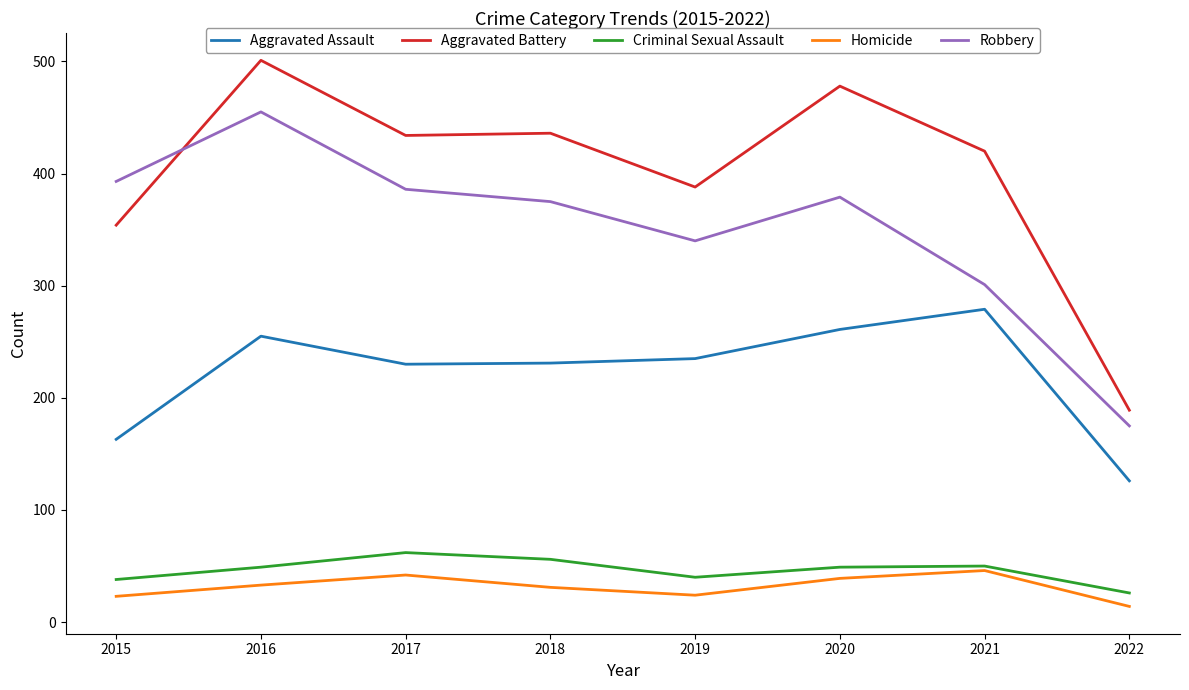

Which series has the largest total across all categories?

Aggravated Battery